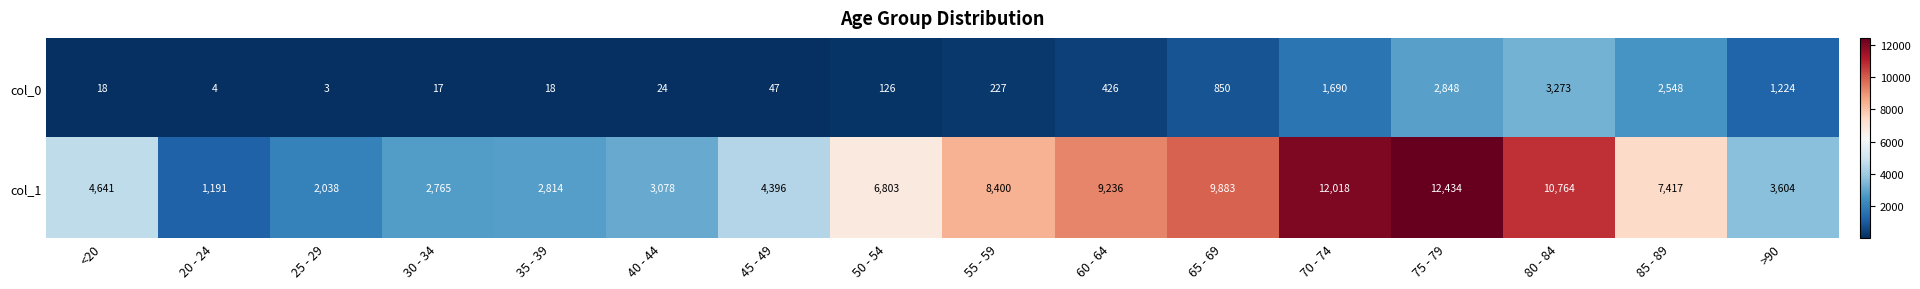

What is the sum of the col_1 values at 30 - 34 and 65 - 69?

12648